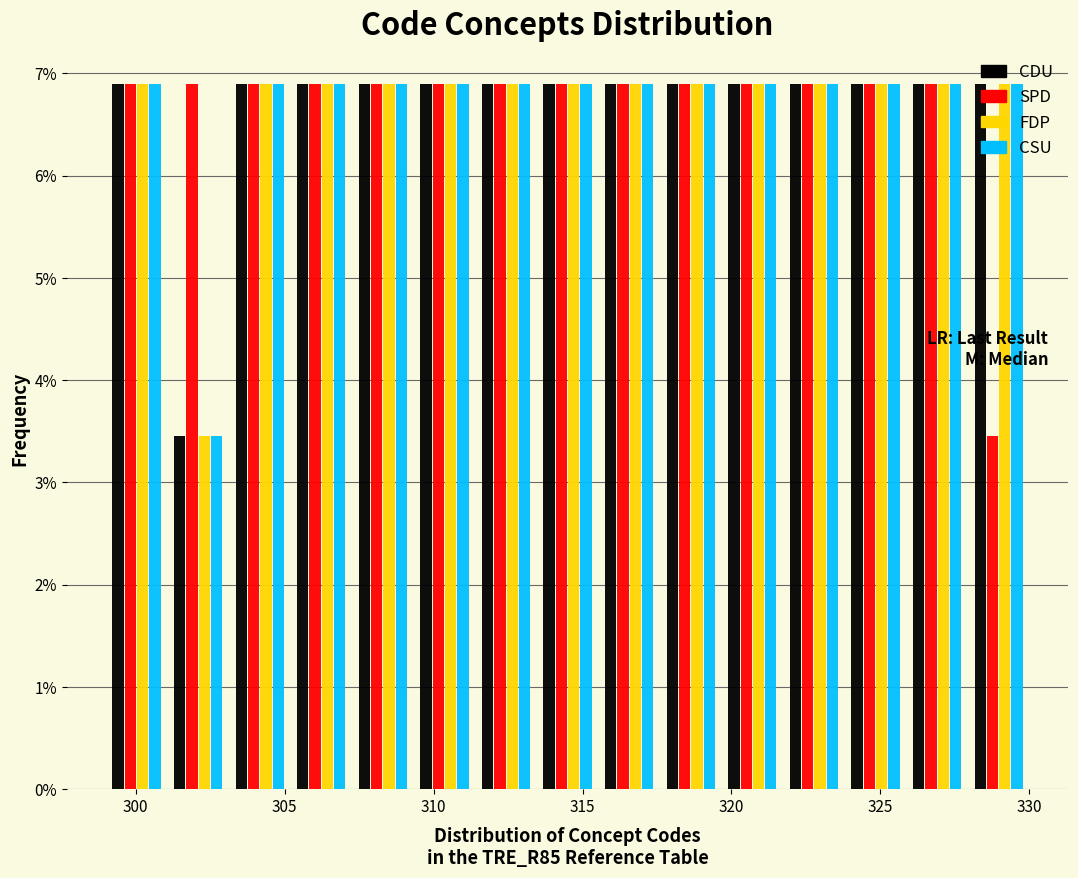

Reading left to right, transcribe this chart: for each range on the x-axis, give the height of each series' bar. Neither the bar edges nor the heights are printed on the chart, so give them approximately, as read against the axes.

299.0 to 301.0: CDU=6.9	SPD=6.9	FDP=6.9	CSU=6.9
301.0 to 303.0: CDU=3.4	SPD=6.9	FDP=3.4	CSU=3.4
303.0 to 305.0: CDU=6.9	SPD=6.9	FDP=6.9	CSU=6.9
305.0 to 307.5: CDU=6.9	SPD=6.9	FDP=6.9	CSU=6.9
307.5 to 309.5: CDU=6.9	SPD=6.9	FDP=6.9	CSU=6.9
309.5 to 311.5: CDU=6.9	SPD=6.9	FDP=6.9	CSU=6.9
311.5 to 313.5: CDU=6.9	SPD=6.9	FDP=6.9	CSU=6.9
313.5 to 315.5: CDU=6.9	SPD=6.9	FDP=6.9	CSU=6.9
315.5 to 317.5: CDU=6.9	SPD=6.9	FDP=6.9	CSU=6.9
317.5 to 319.5: CDU=6.9	SPD=6.9	FDP=6.9	CSU=6.9
319.5 to 321.5: CDU=6.9	SPD=6.9	FDP=6.9	CSU=6.9
321.5 to 324.0: CDU=6.9	SPD=6.9	FDP=6.9	CSU=6.9
324.0 to 326.0: CDU=6.9	SPD=6.9	FDP=6.9	CSU=6.9
326.0 to 328.0: CDU=6.9	SPD=6.9	FDP=6.9	CSU=6.9
328.0 to 330.0: CDU=6.9	SPD=3.4	FDP=6.9	CSU=6.9